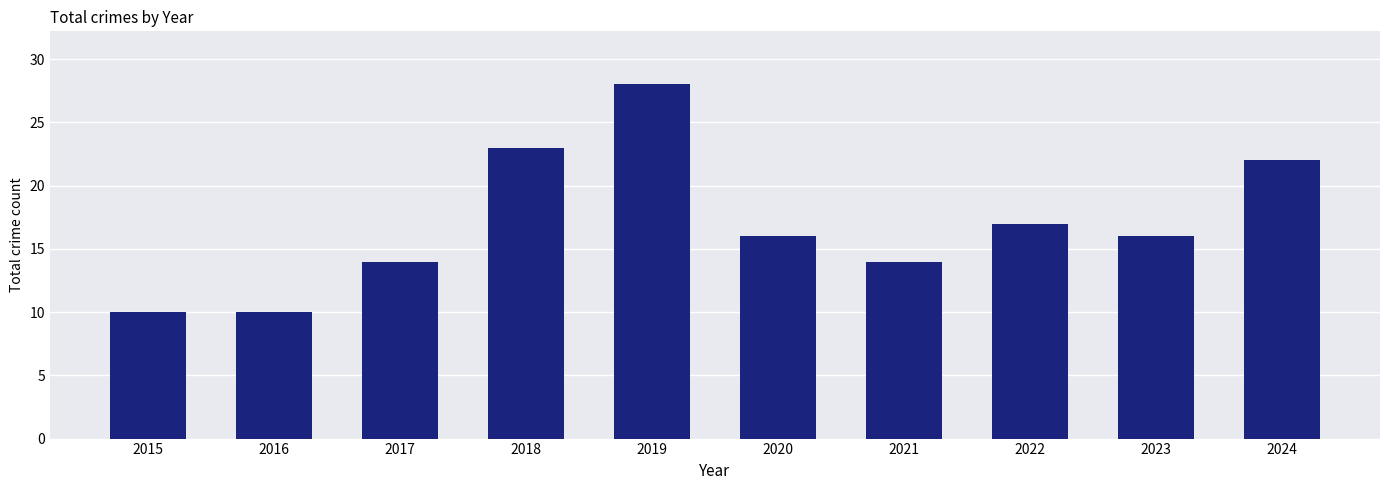

Where is the data nearest to the value 19?

2022